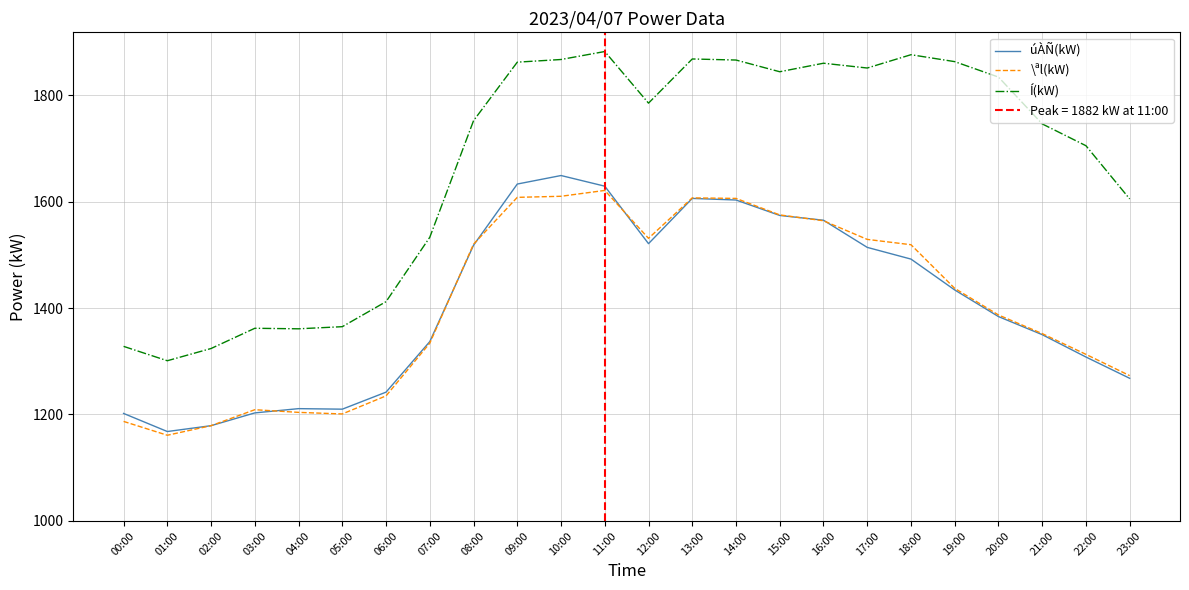

What is the difference between the second highest and second lowest values in the Í(kW) series?

552